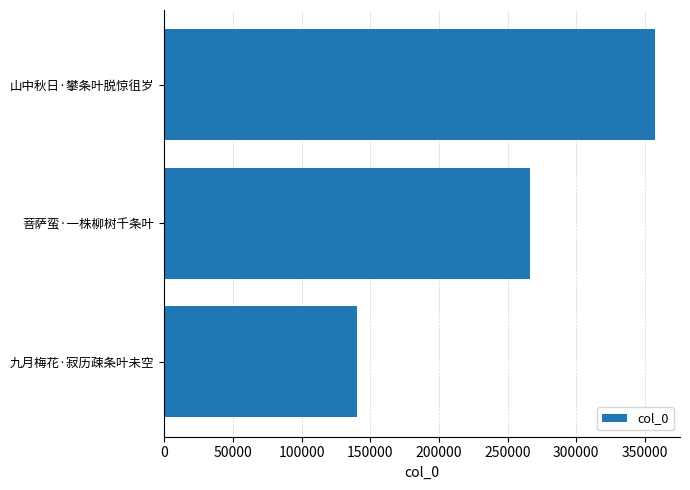

What is the approximate value at 菩萨蛮·一株柳树千条叶?

266372